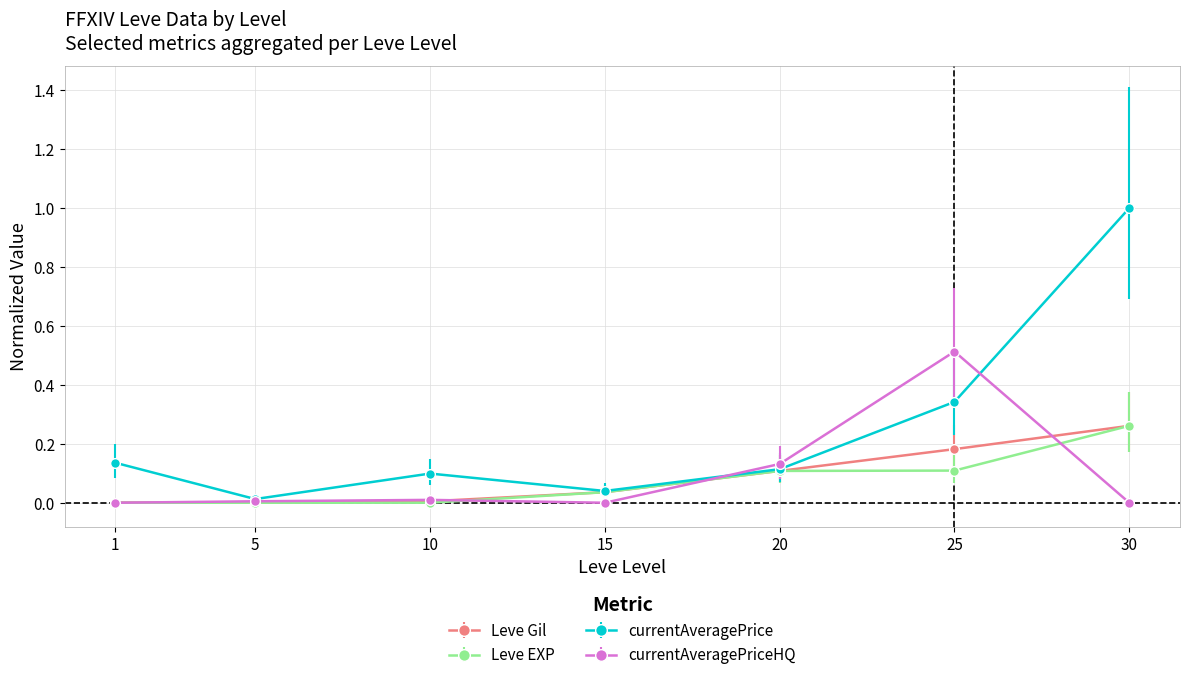

At which category is the sum across all series the highest?

30